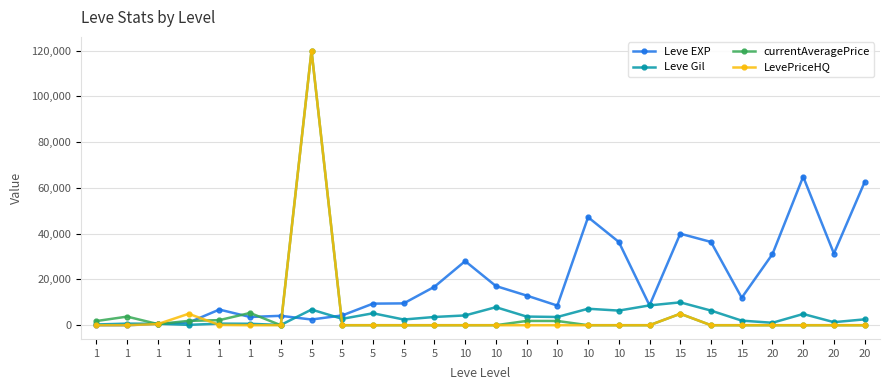

How many times do Leve EXP and currentAveragePrice cross each other?

7